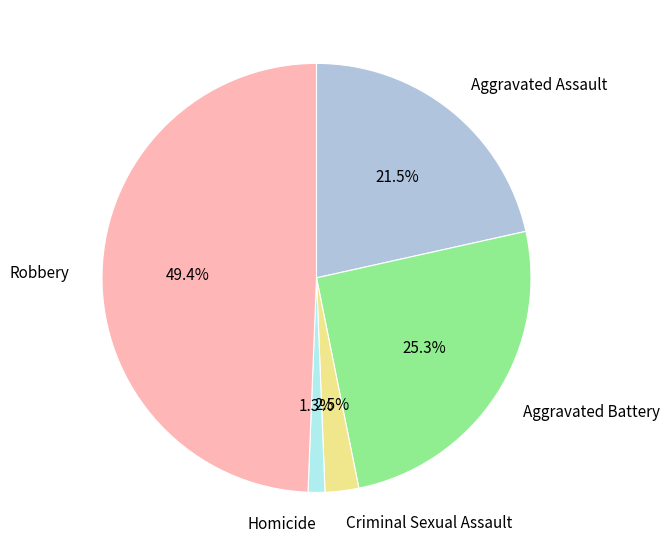

What is the largest slice in the pie chart?

Robbery